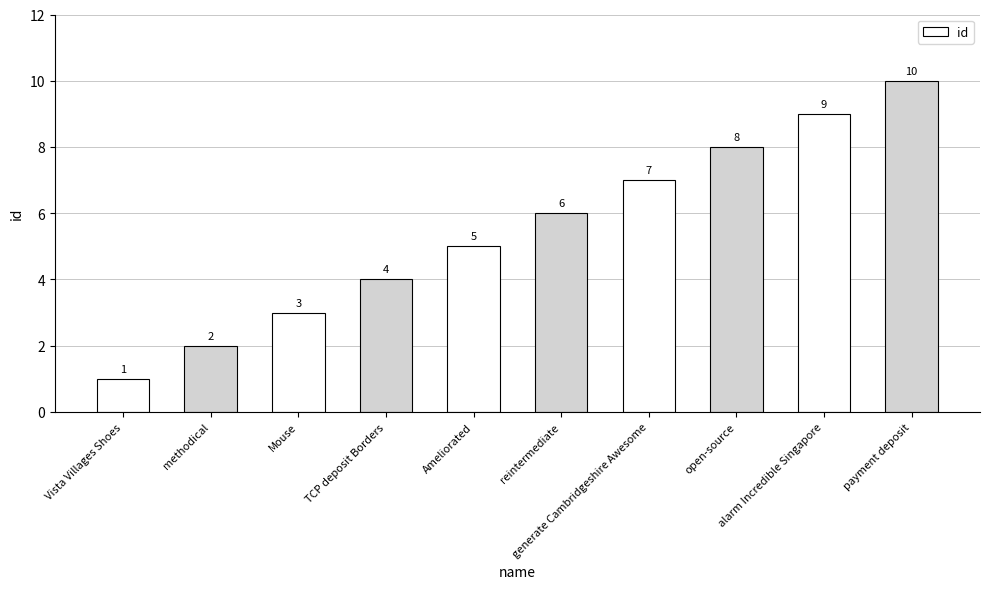

Count the values in the range 3 to 8.

6